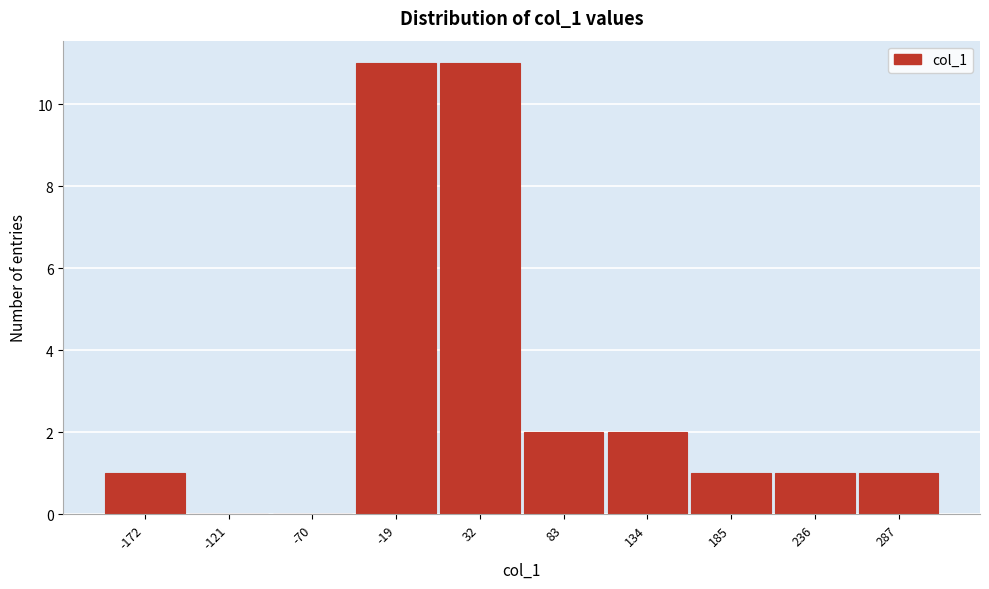

Reading left to right, transcribe this chart: for each bar, give the range it covers on the x-axis and its height. Neither the bar edges nor the heights are printed on the chart, so give them approximately, as read against the axes.

-200 to -150: 1
-150 to -100: 0
-100 to -40: 0
-40 to 10: 11
10 to 60: 11
60 to 110: 2
110 to 160: 2
160 to 210: 1
210 to 260: 1
260 to 310: 1